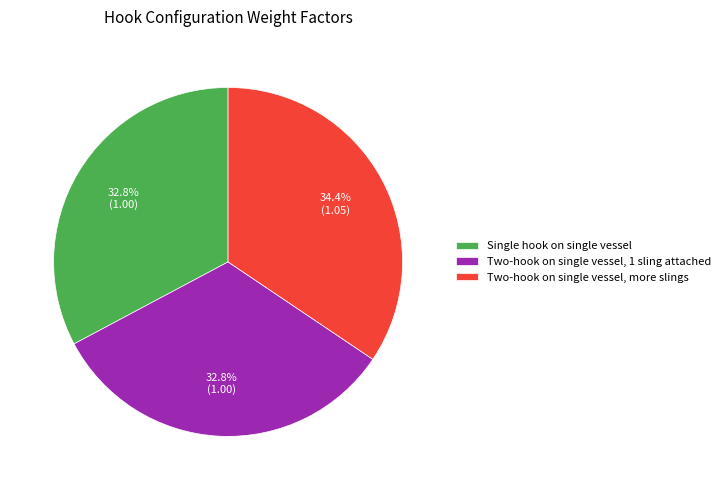

Is the sum of Two-hook on single vessel, 1 sling attached and Single hook on single vessel greater than half?

Yes